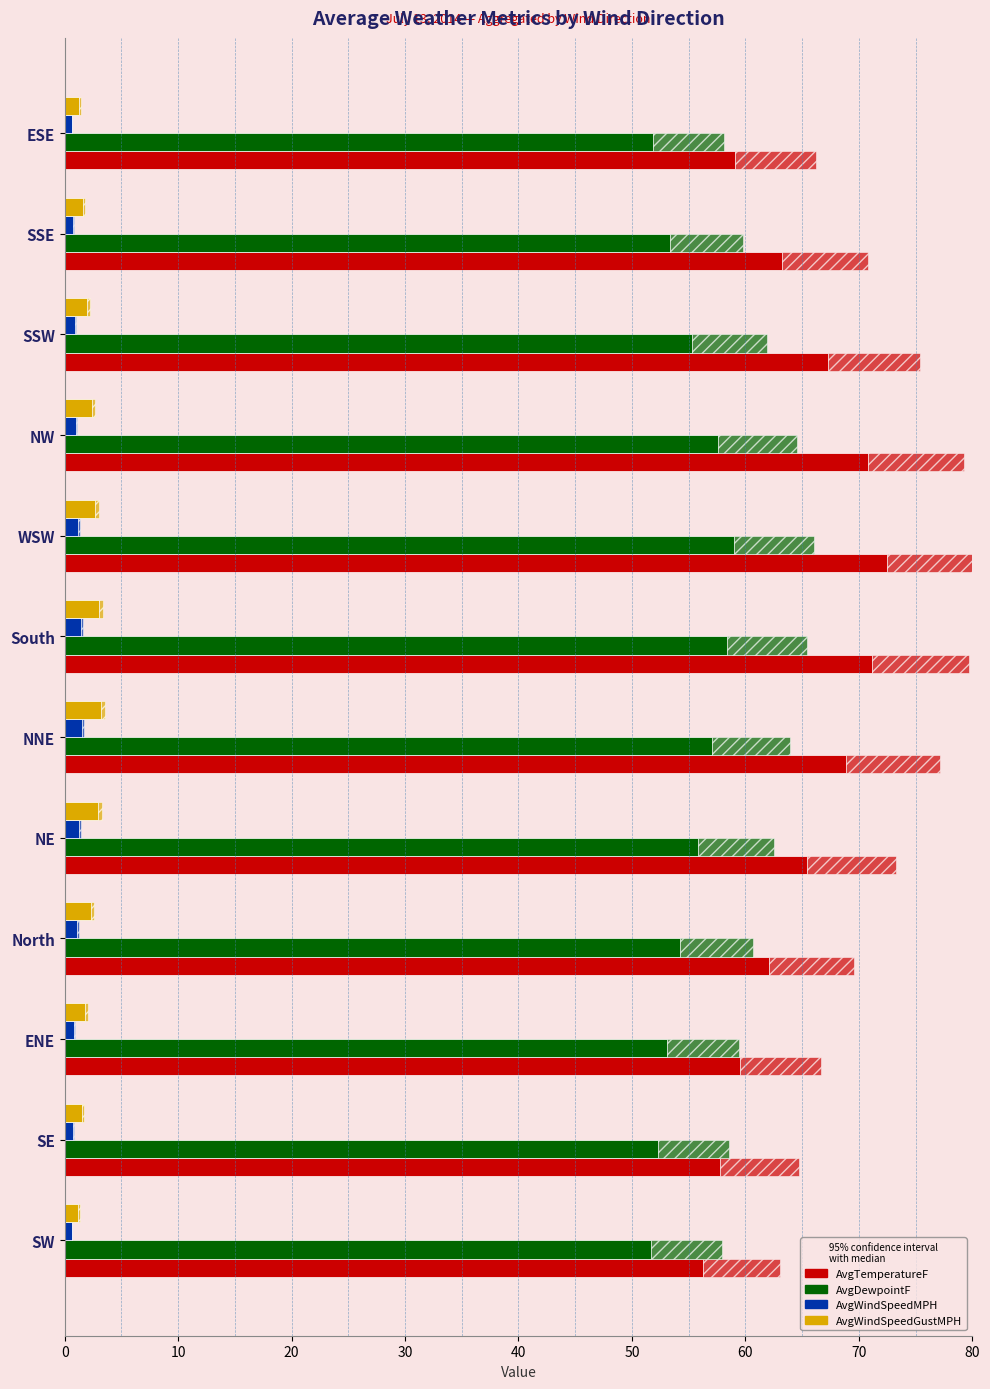

Reading left to right, extract all data points from this chart.

AvgTemperatureF: 56.3	57.8	59.5	62.1	65.4	68.9	71.2	72.5	70.8	67.3	63.2	59.1
AvgDewpointF: 51.7	52.3	53.1	54.2	55.8	57.1	58.4	59.0	57.6	55.3	53.4	51.9
AvgWindSpeedMPH: 0.6	0.7	0.8	1.1	1.3	1.5	1.4	1.2	1.0	0.9	0.7	0.6
AvgWindSpeedGustMPH: 1.2	1.5	1.8	2.3	2.9	3.2	3.0	2.7	2.4	2.0	1.6	1.3